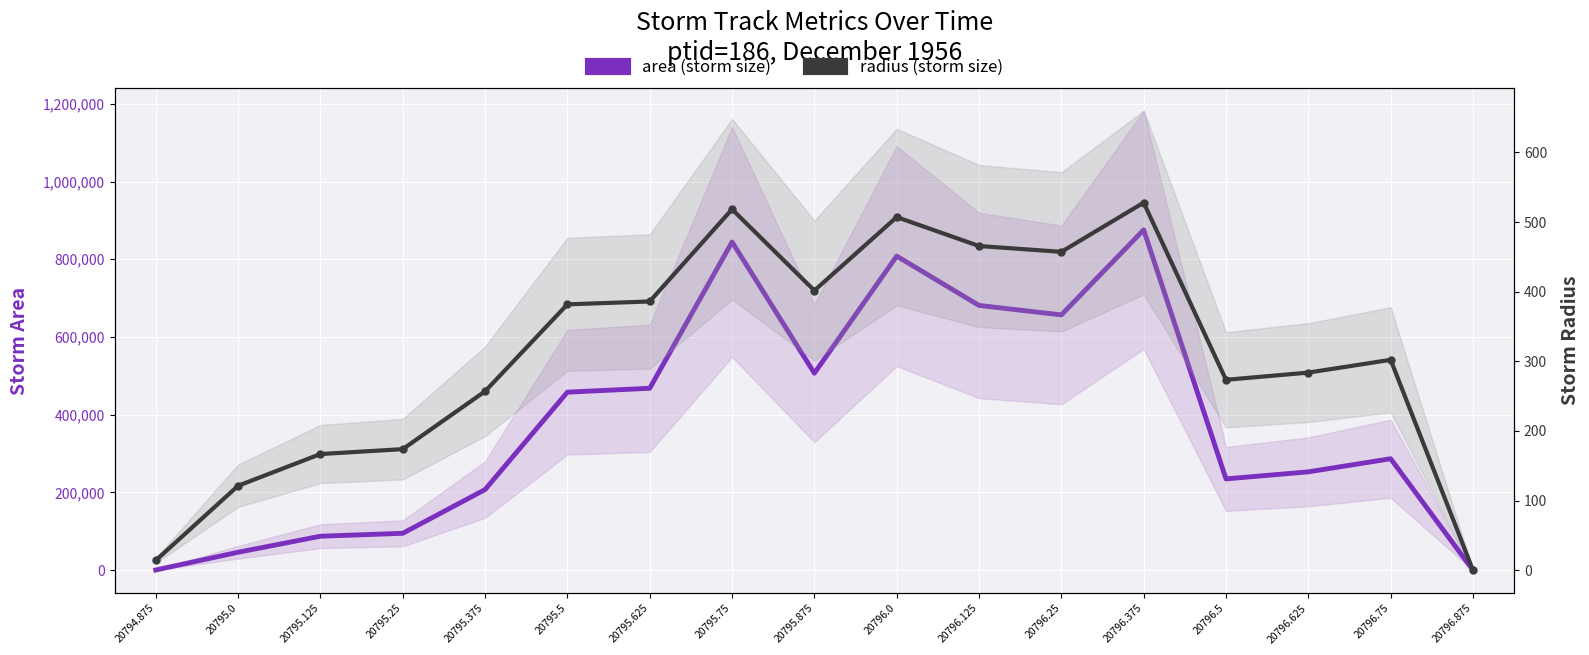

Rank the categories by radius (storm size) value from highest to lowest.

20796.375, 20795.75, 20796.0, 20796.125, 20796.25, 20795.875, 20795.625, 20795.5, 20796.75, 20796.625, 20796.5, 20795.375, 20795.25, 20795.125, 20795.0, 20794.875, 20796.875